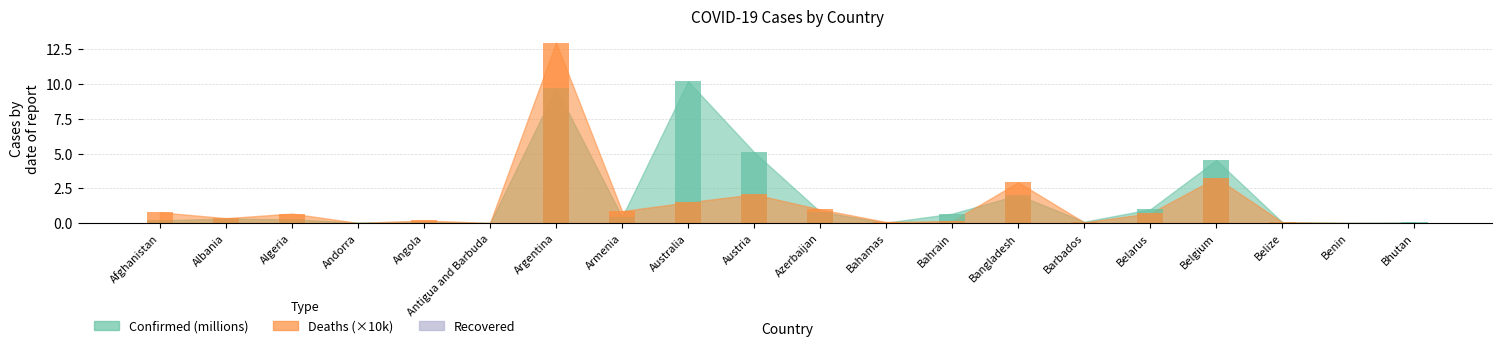

Reading left to right, list all the values displayed in this chart.

Confirmed: Afghanistan=0.2	Albania=0.3	Algeria=0.3	Andorra=0.0	Angola=0.1	Antigua and Barbuda=0.0	Argentina=9.7	Armenia=0.4	Australia=10.2	Austria=5.1	Azerbaijan=0.8	Bahamas=0.0	Bahrain=0.7	Bangladesh=2.0	Barbados=0.1	Belarus=1.0	Belgium=4.5	Belize=0.1	Benin=0.0	Bhutan=0.1
Deaths: Afghanistan=0.8	Albania=0.4	Algeria=0.7	Andorra=0.0	Angola=0.2	Antigua and Barbuda=0.0	Argentina=13.0	Armenia=0.9	Australia=1.5	Austria=2.1	Azerbaijan=1.0	Bahamas=0.1	Bahrain=0.2	Bangladesh=2.9	Barbados=0.1	Belarus=0.7	Belgium=3.3	Belize=0.1	Benin=0.0	Bhutan=0.0